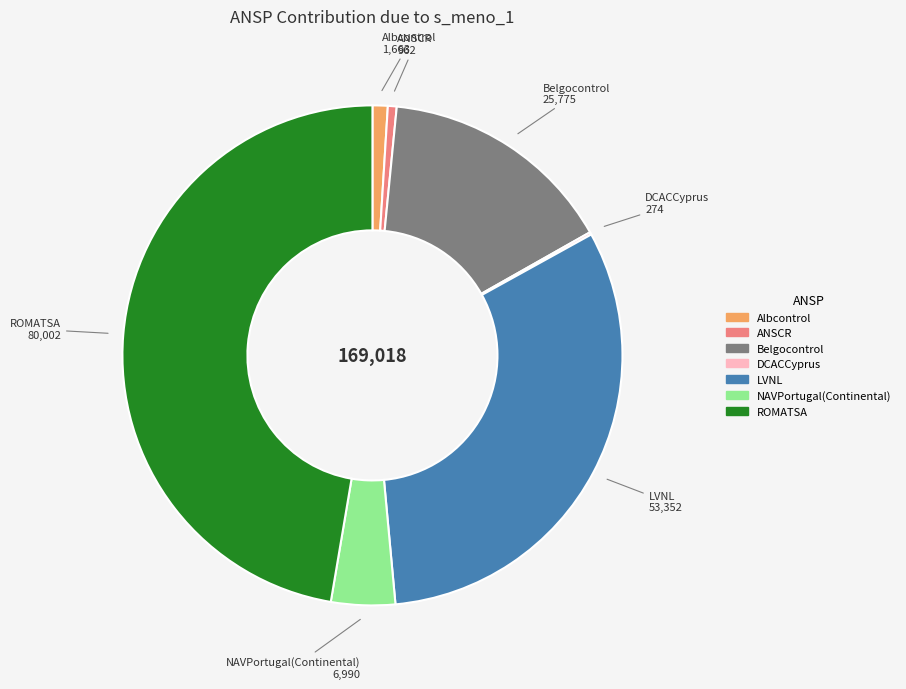

Do Albcontrol and NAVPortugal(Continental) together represent more than half of the pie?

No